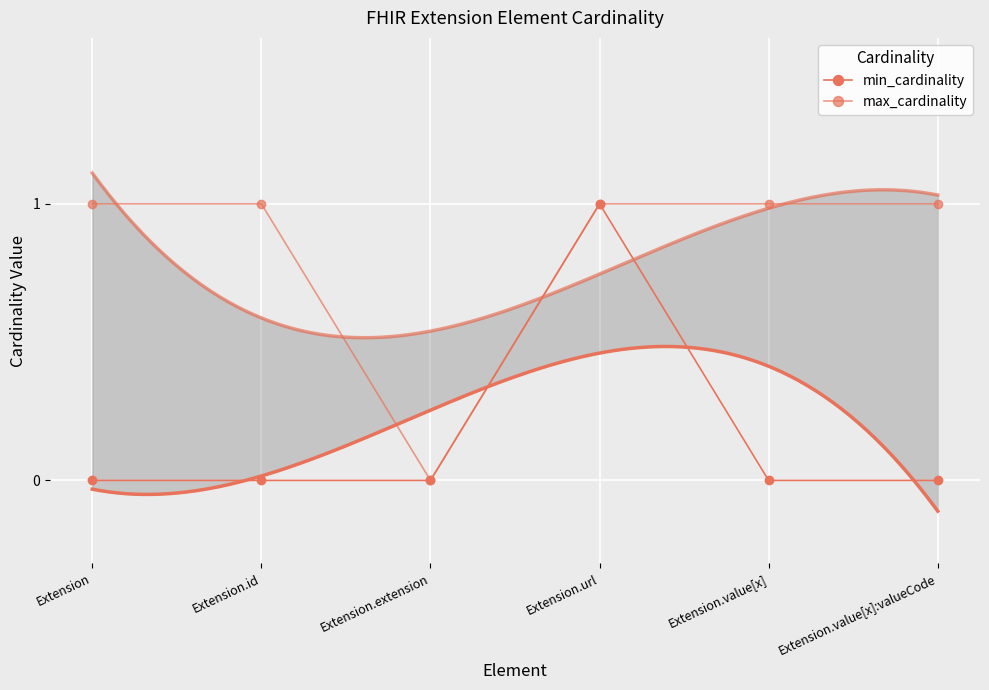

Count the number of data series in this chart.

2